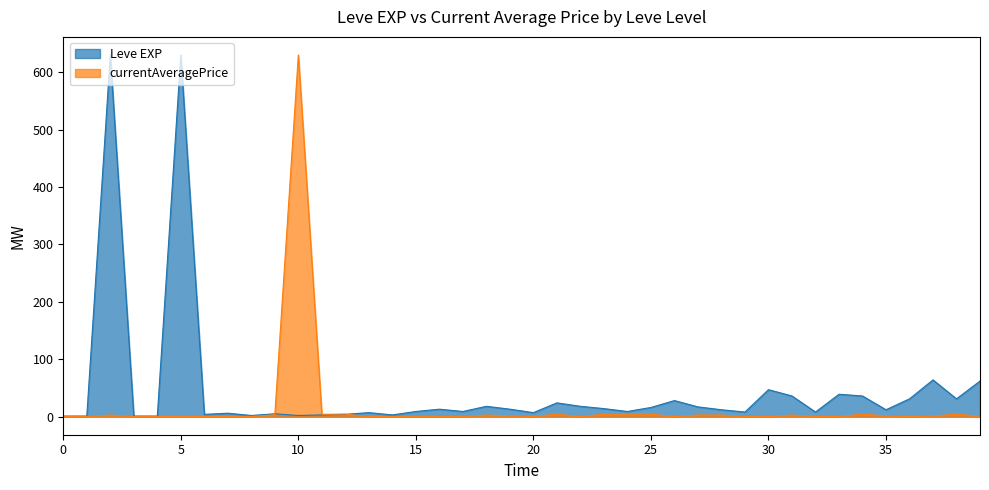

Reading left to right, transcribe all the data shown in this chart.

Leve EXP: 1.0	1.0	630.0	1.0	1.0	630.0	4.0	6.0	2.0	5.0	2.0	3.0	4.0	7.0	3.0	9.0	13.0	9.0	18.0	13.0	7.0	24.0	18.0	14.0	9.0	16.0	28.0	17.0	12.0	8.0	47.0	36.0	8.0	39.0	36.0	12.0	31.0	64.0	31.0	62.0
currentAveragePrice: 0.1	0.2	2.7	0.1	0.1	0.0	0.4	0.2	0.3	3.3	630.0	4.1	4.3	0.1	0.1	0.0	0.0	0.0	2.8	1.3	0.2	4.3	0.0	4.3	4.7	4.3	0.0	2.9	2.8	0.2	0.0	2.7	0.2	0.2	4.3	1.2	0.0	1.1	4.3	0.7